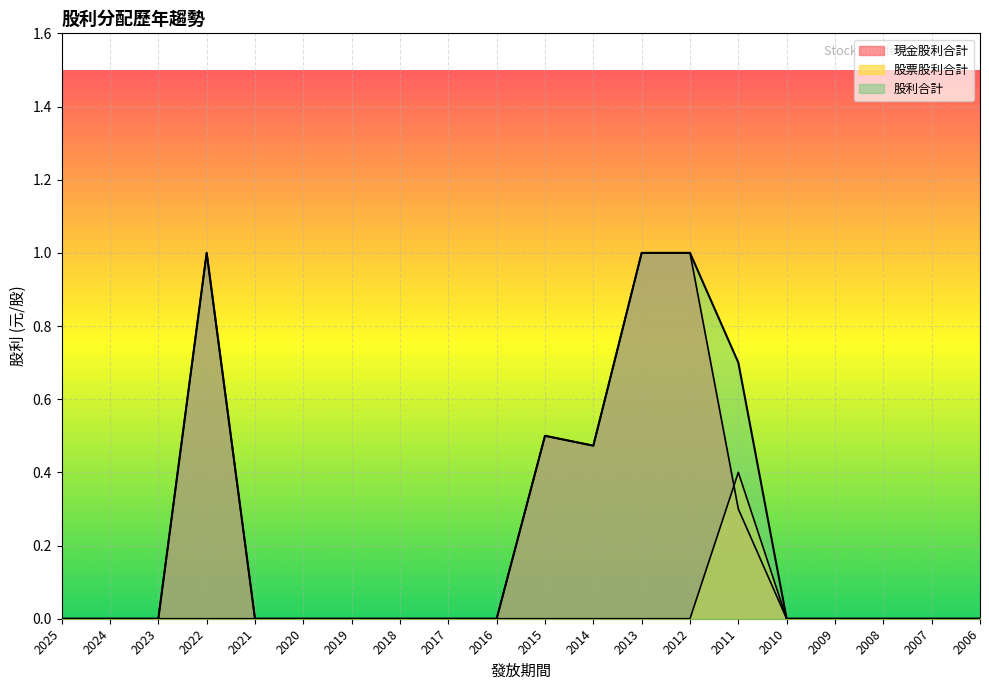

How many data points in 股利合計 are above 0?

6